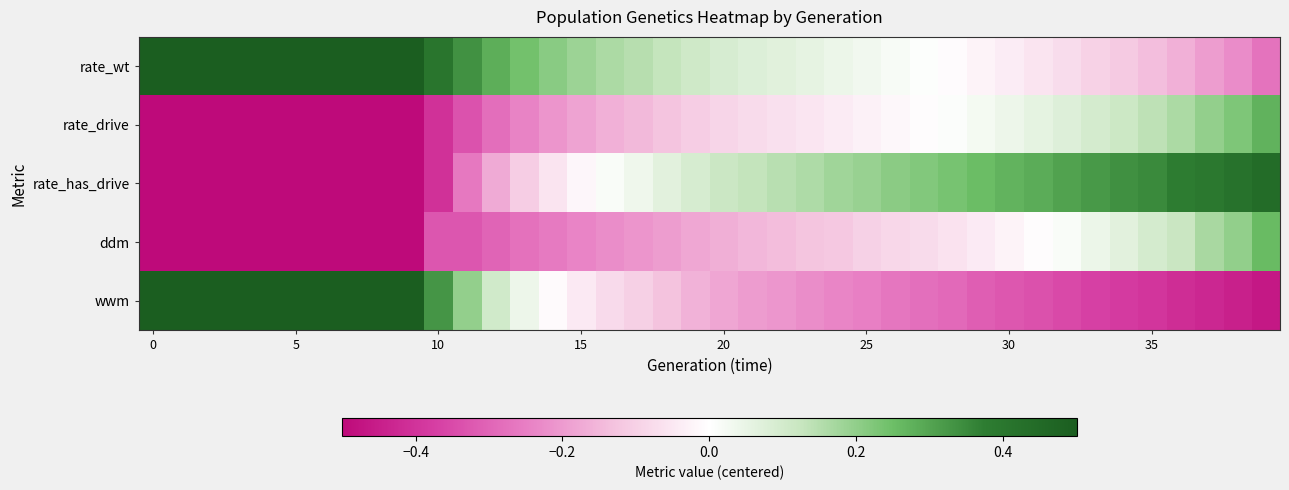

How many distinct data groups are displayed?

5